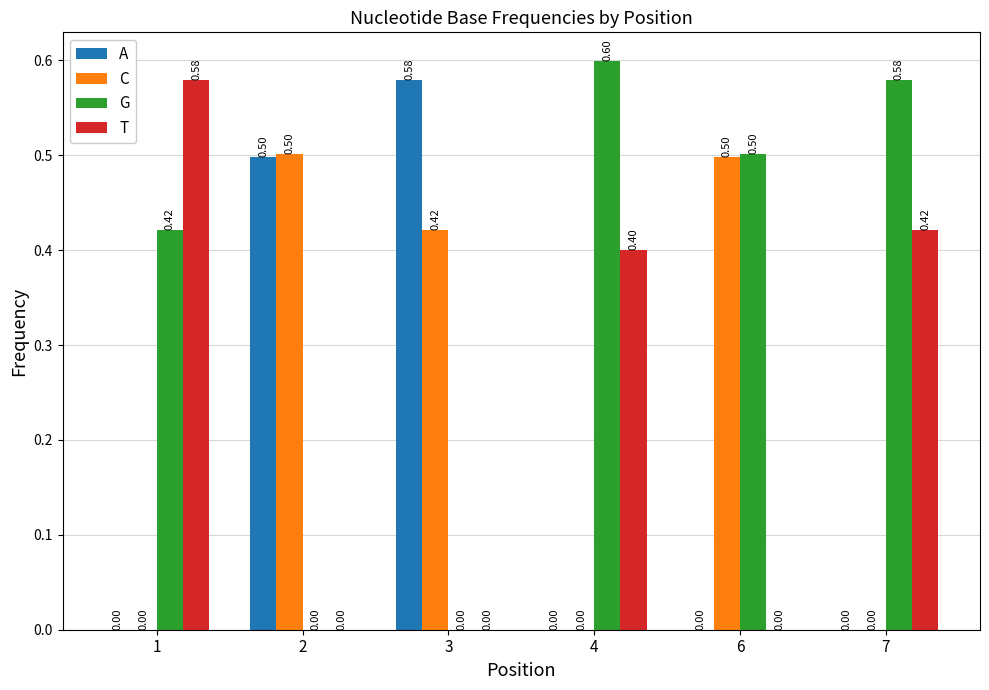

Which series has the largest total across all categories?

G